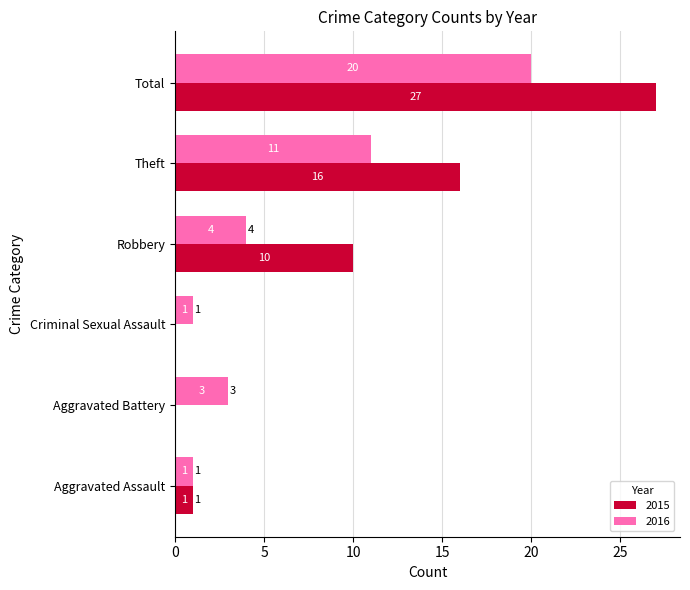

What is the maximum value for 2015?

27